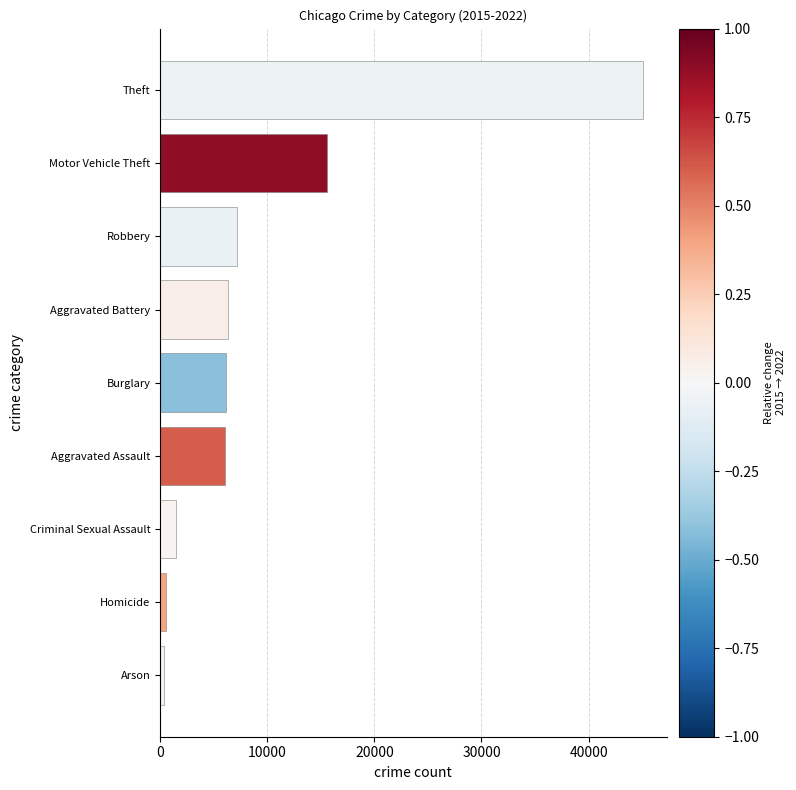

Count the number of categories in the chart.

9